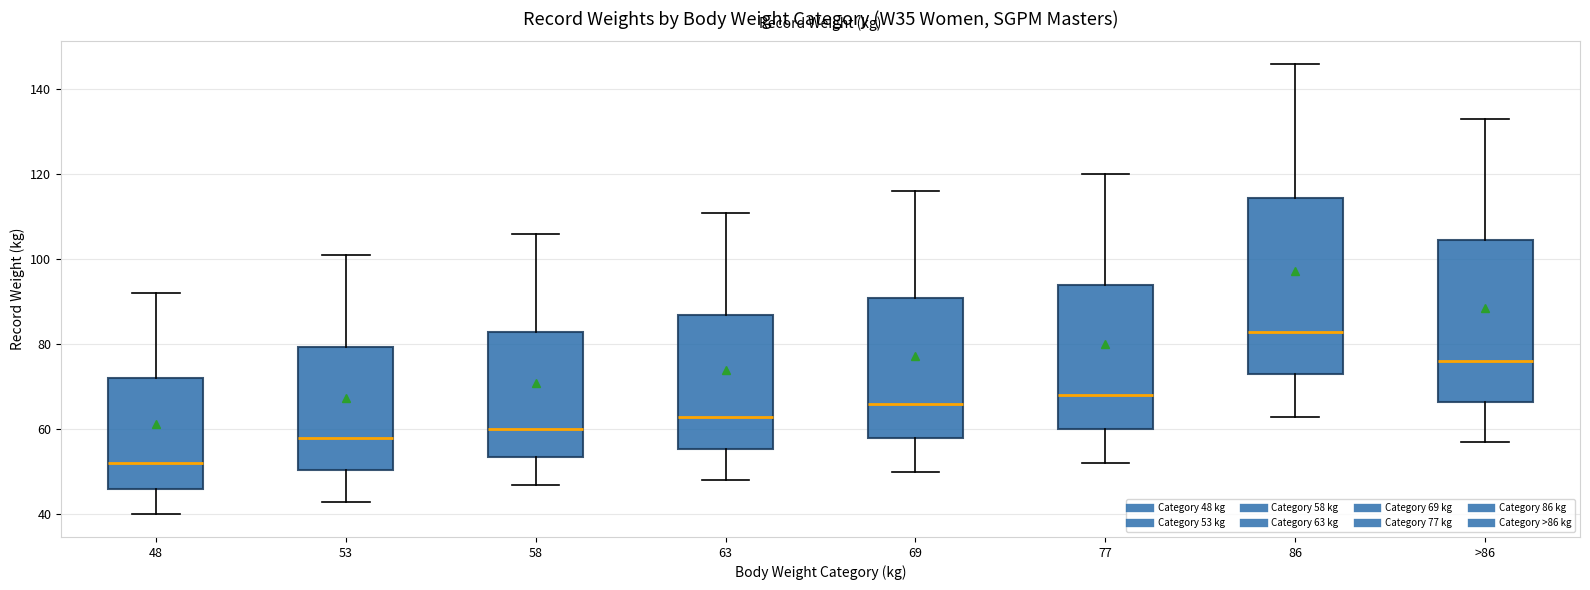

Where does the median line of the box for 48 sit on the y-axis? The values are not printed on the chart, so give them approximately, as read against the axis.

52